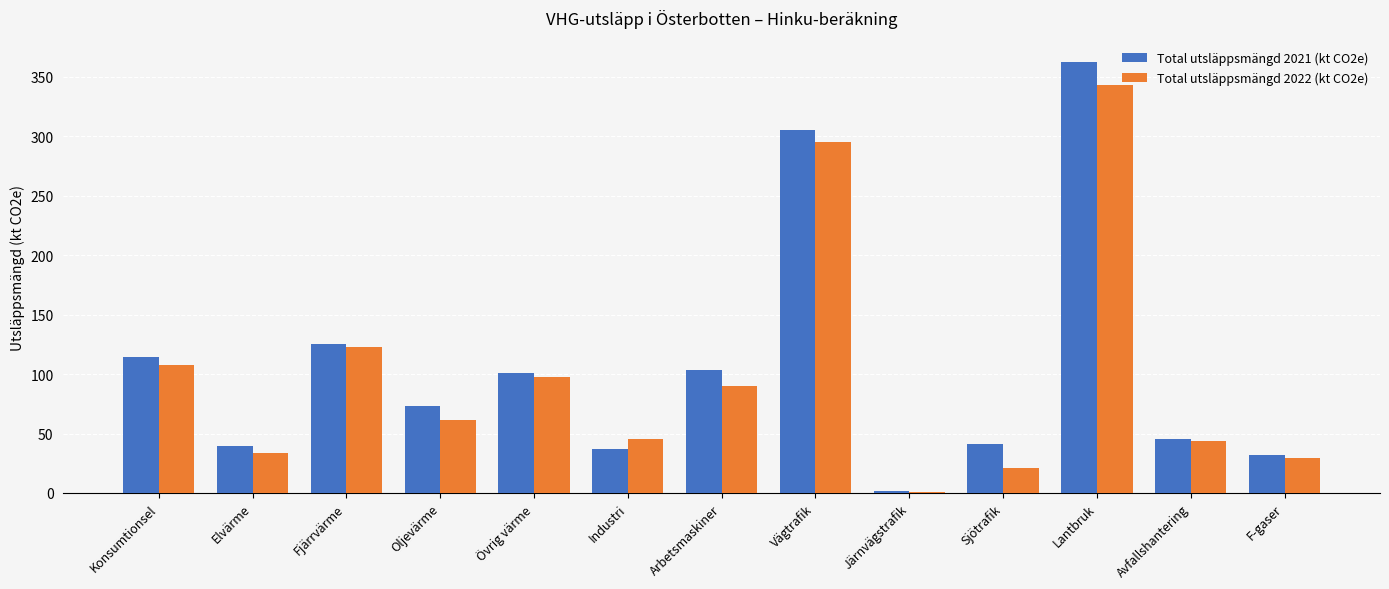

What are all the series names shown in the legend?

Total utsläppsmängd 2021 (kt CO2e), Total utsläppsmängd 2022 (kt CO2e)